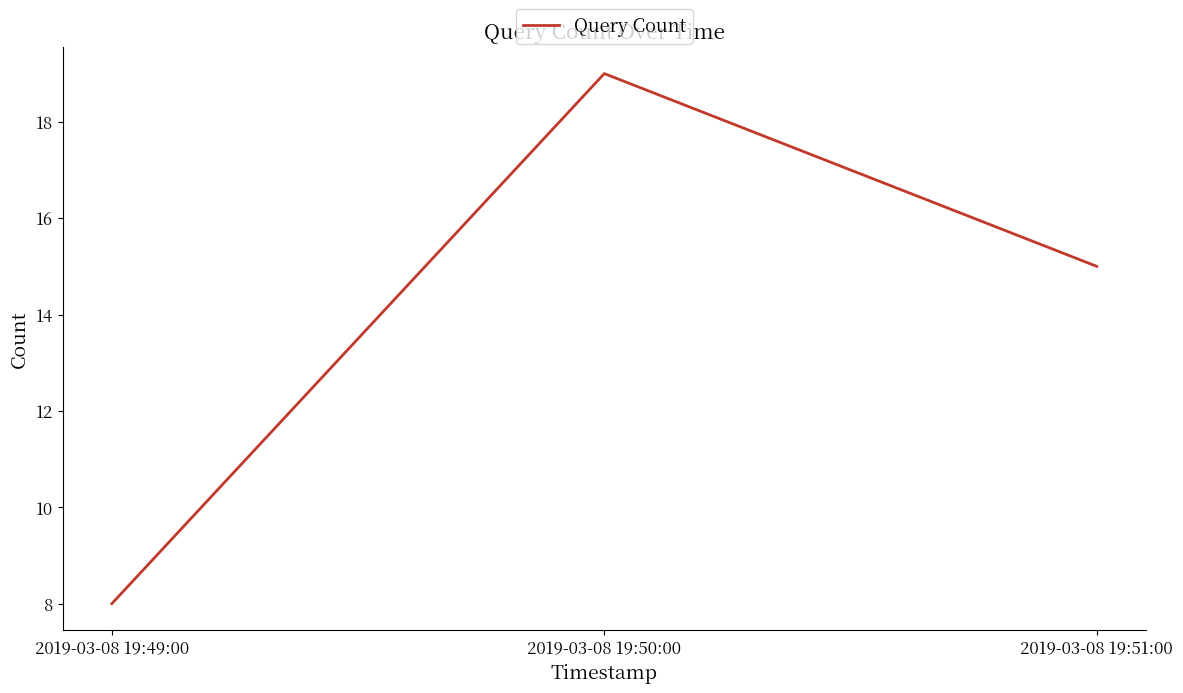

Does the chart have visible grid lines?

No